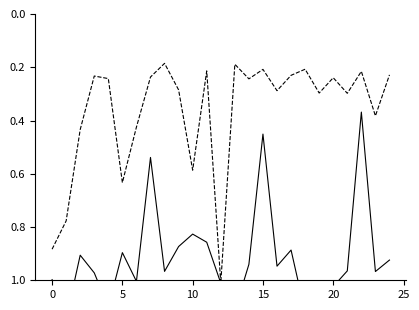

True or false: Zmax has more than 1 interior local peaks.

True